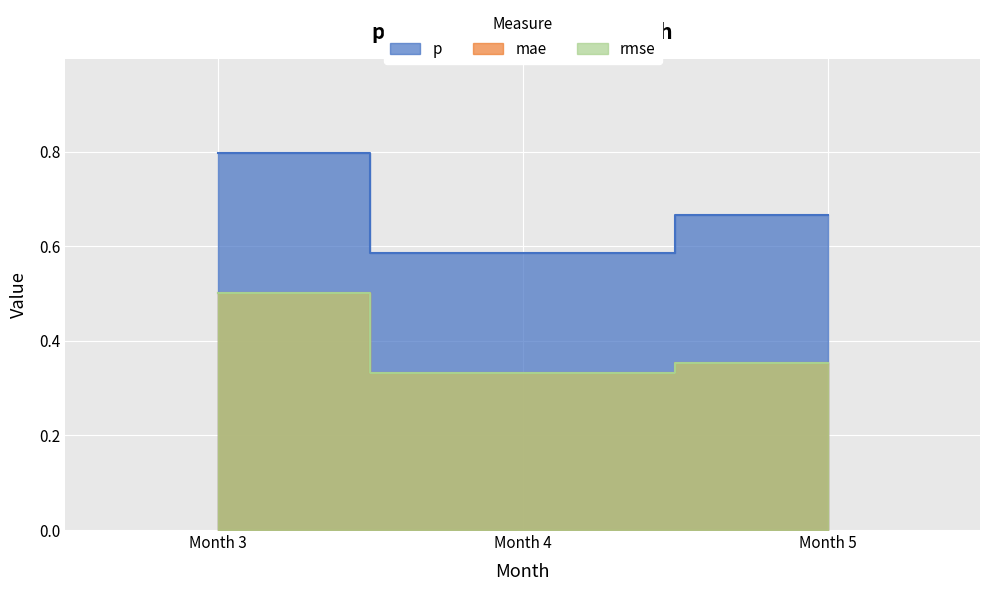

Which series has the widest spread of values?

p